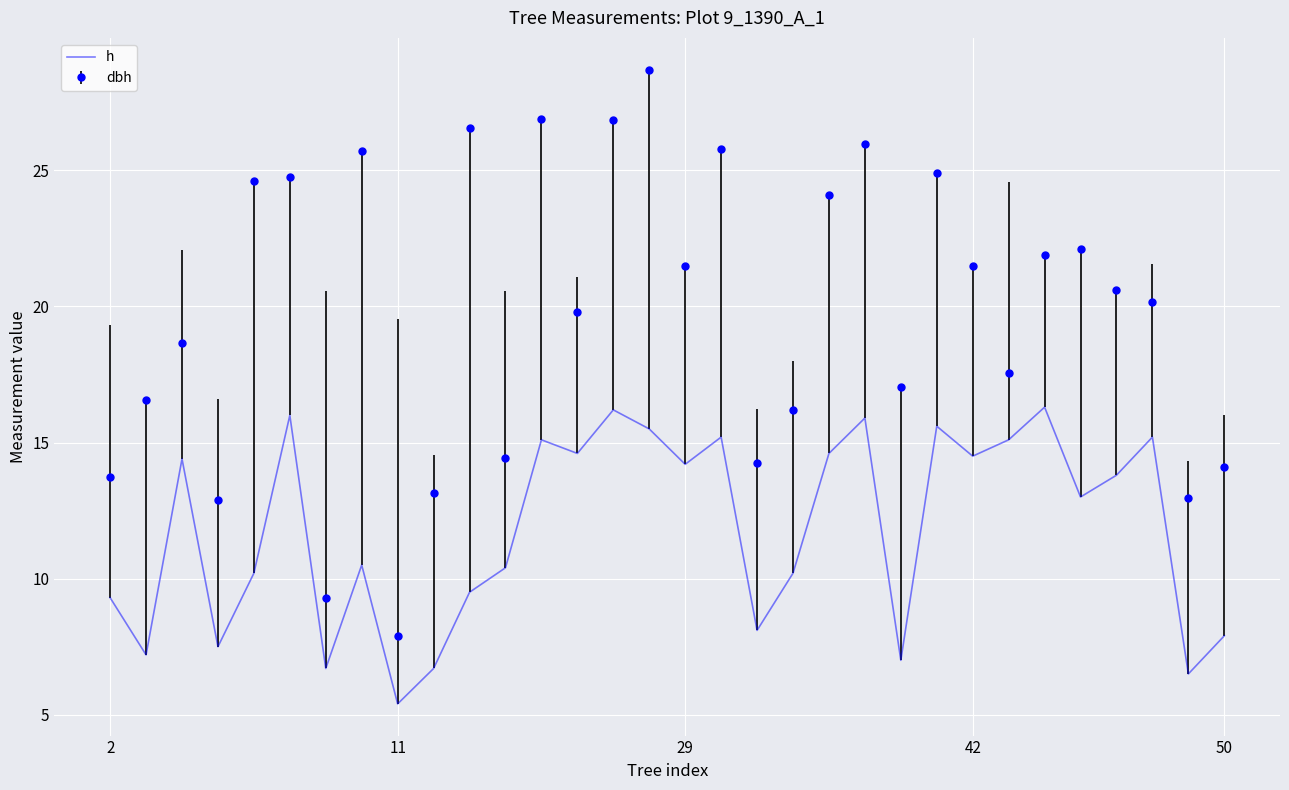

Which series has the widest spread of values?

dbh